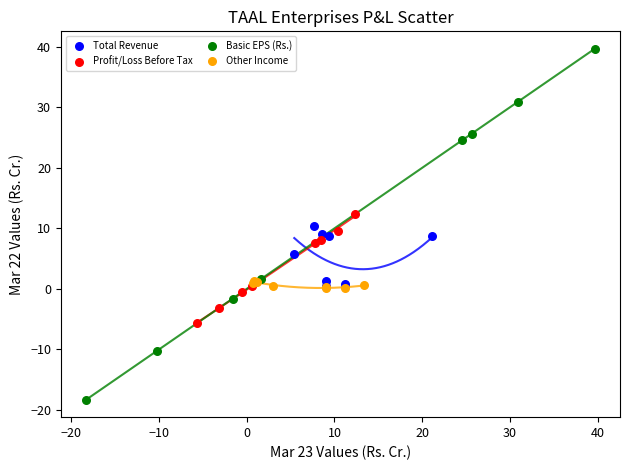

Which series has the widest spread of Y values?

Basic EPS (Rs.)